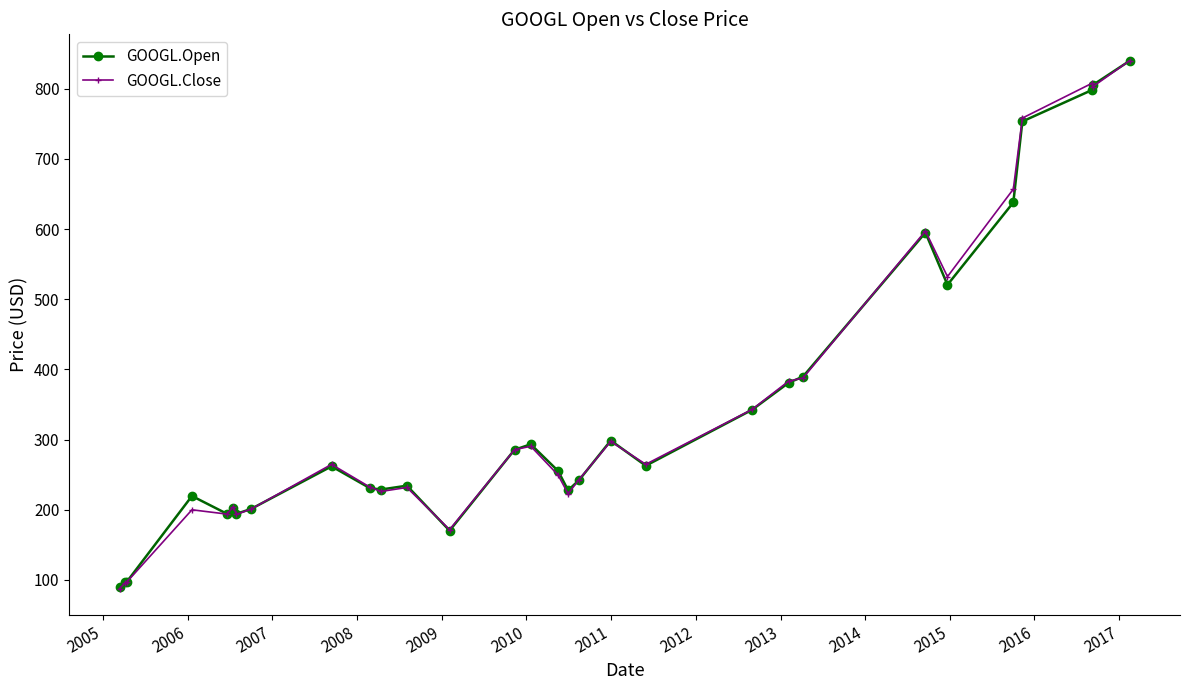

What is the smallest value displayed?

87.6